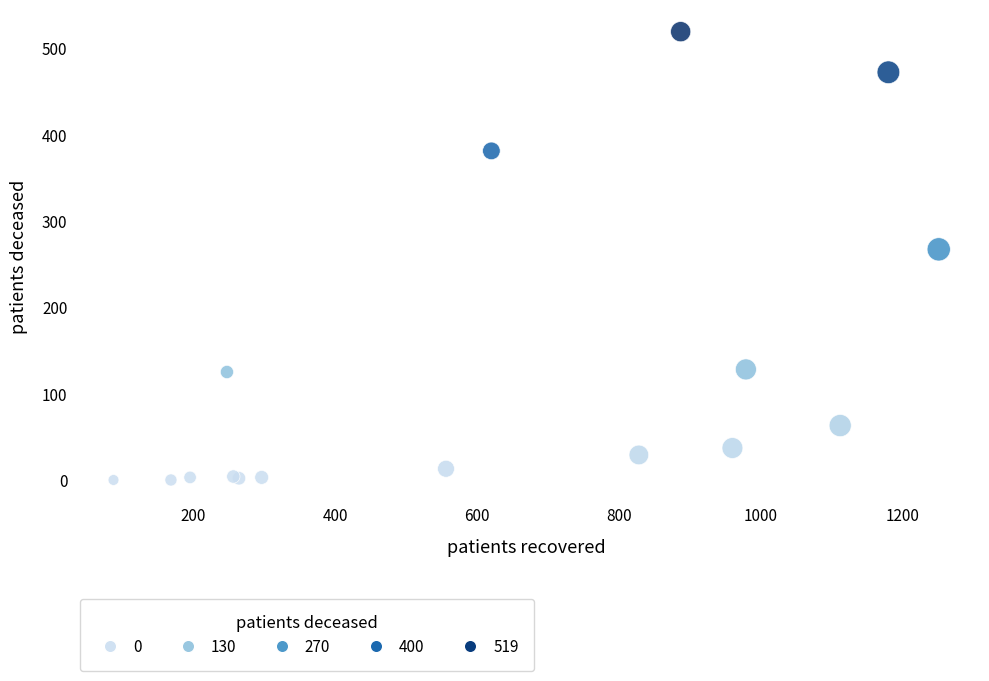

What Y value in the scatter plot is closest to 259?

267